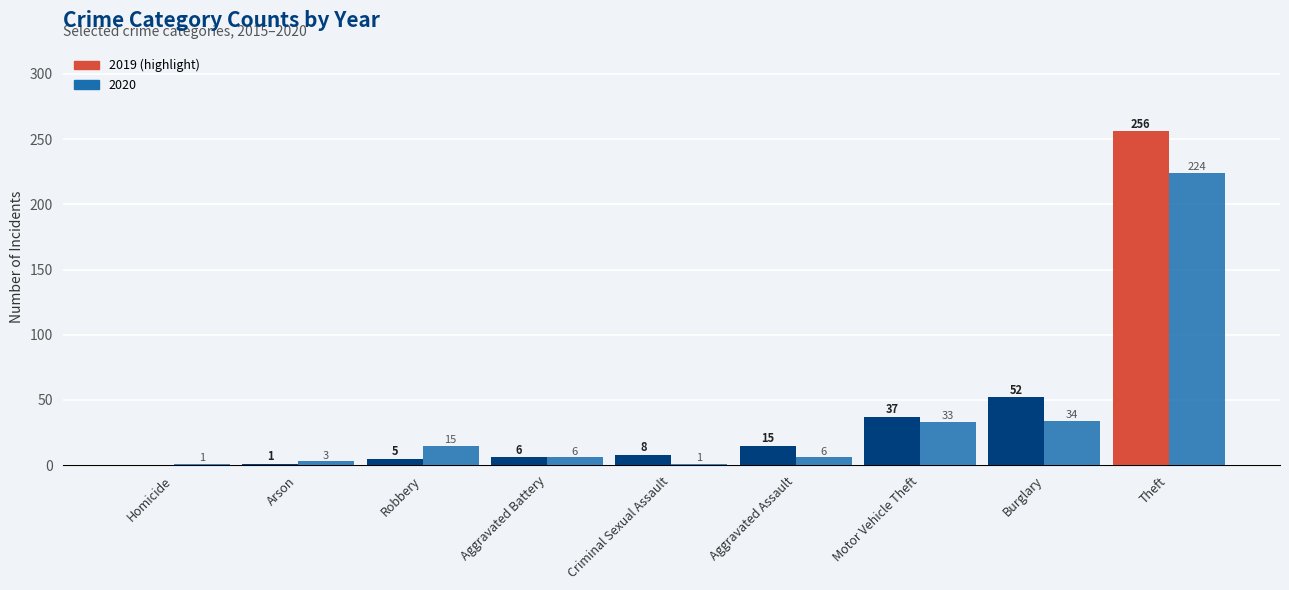

Reading left to right, list all the values displayed in this chart.

2019: Homicide=0	Arson=1	Robbery=5	Aggravated Battery=6	Criminal Sexual Assault=8	Aggravated Assault=15	Motor Vehicle Theft=37	Burglary=52	Theft=256
2020: Homicide=1	Arson=3	Robbery=15	Aggravated Battery=6	Criminal Sexual Assault=1	Aggravated Assault=6	Motor Vehicle Theft=33	Burglary=34	Theft=224